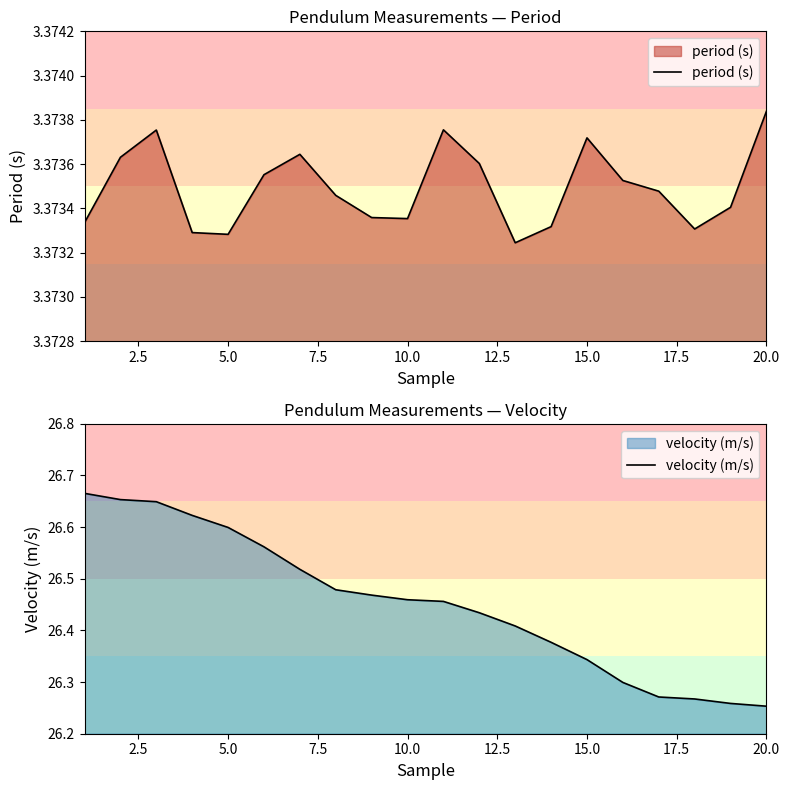

How many interior local peaks does the period (s) series have?

4